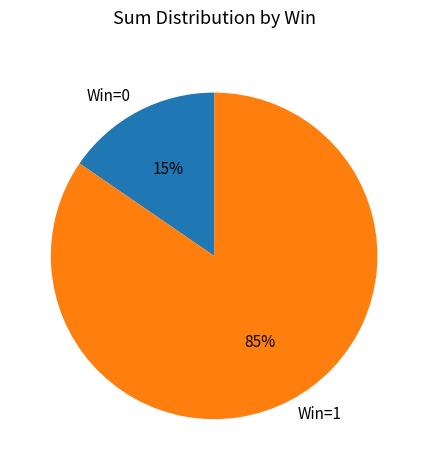

Which has a higher value, Win=1 or Win=0?

Win=1